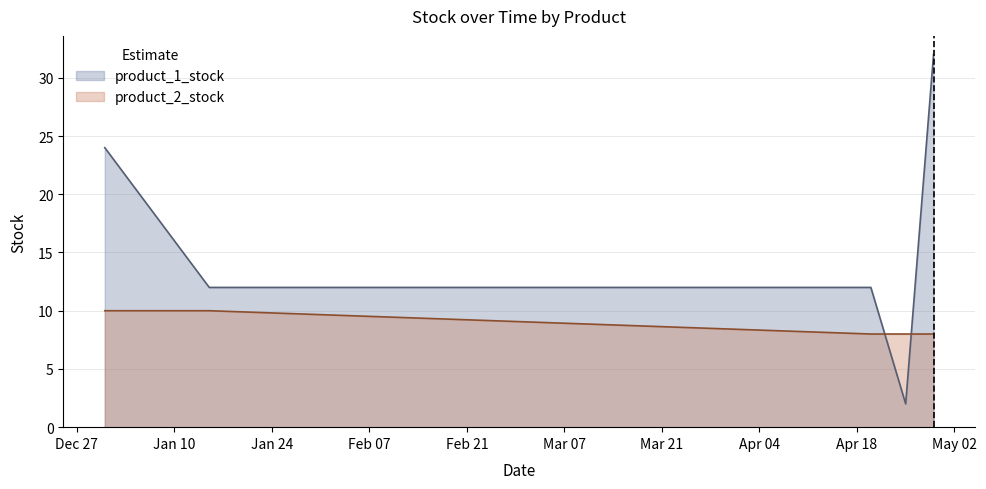

True or false: product_2_stock has a value of 14 at 20/04/2023.

False